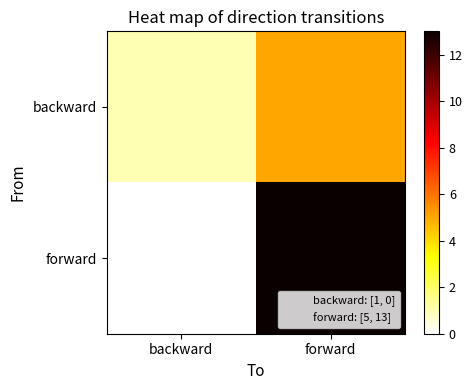

At which category is the sum across all series the highest?

forward